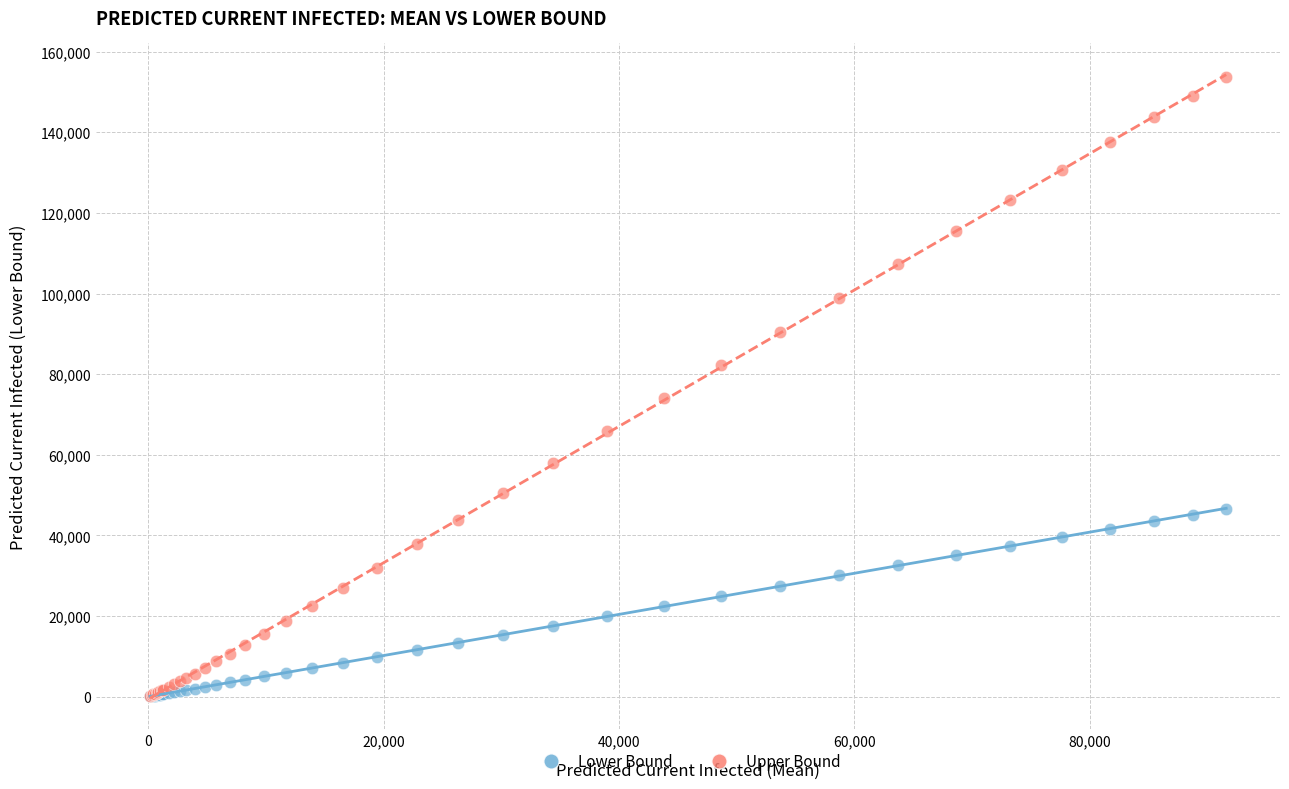

Across all series, what Y value is closest to 76879?

74017